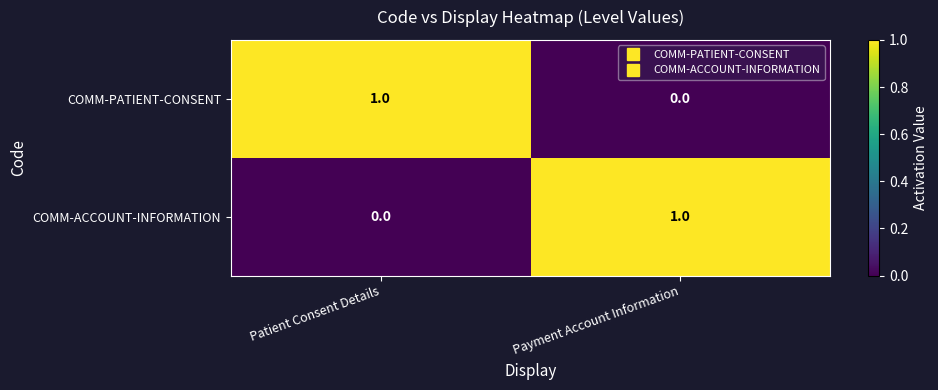

At how many categories does at least one series exceed 0?

2